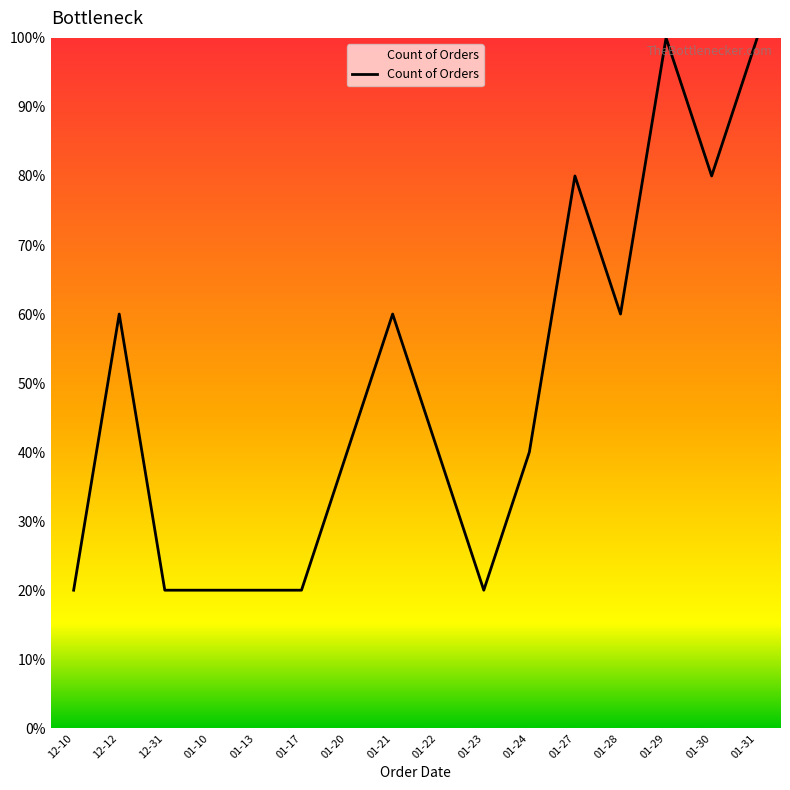

Where does the data first go above 40?

12-12